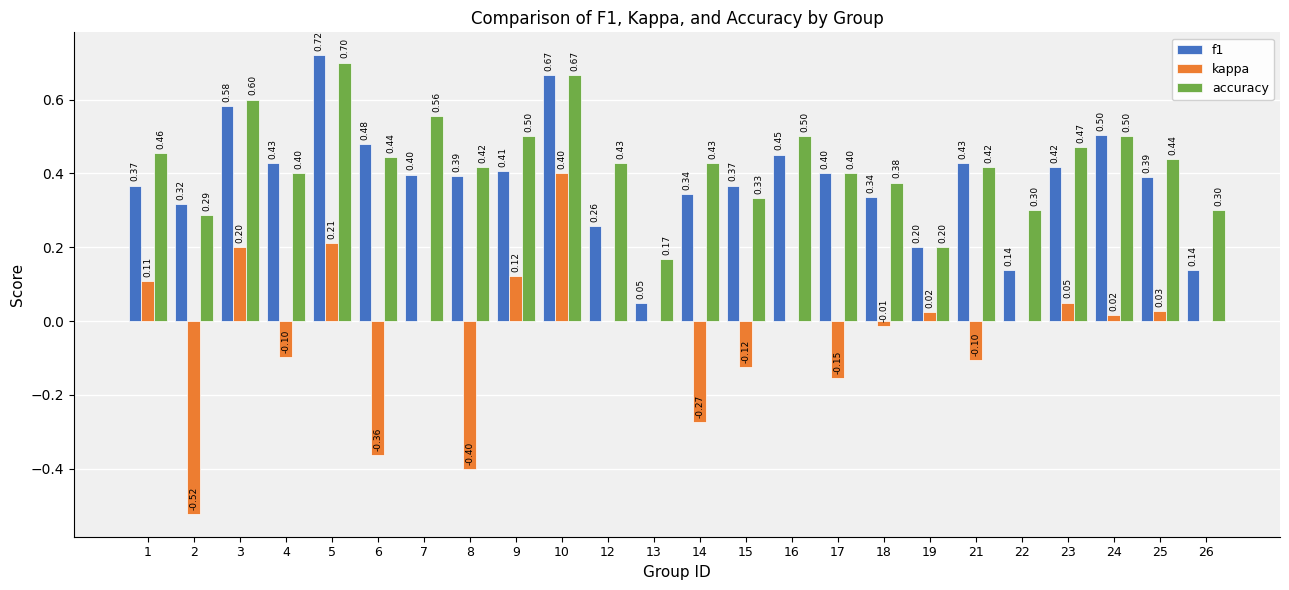

Which series has the widest spread of values?

kappa